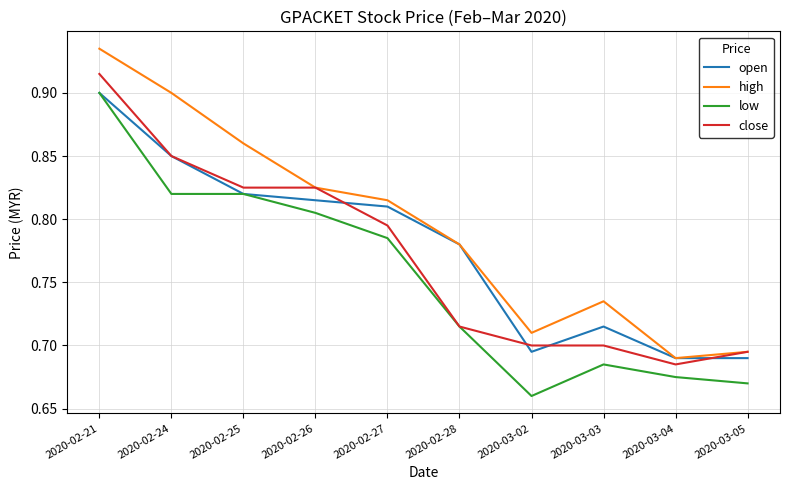

True or false: open has more than 0 interior local peaks.

True